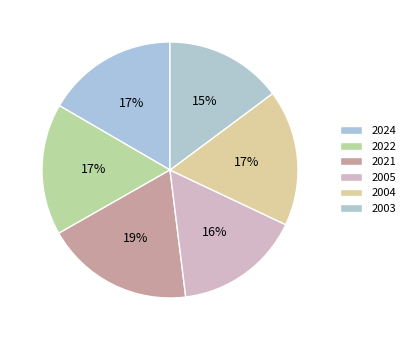

How many slices are in this pie chart?

6